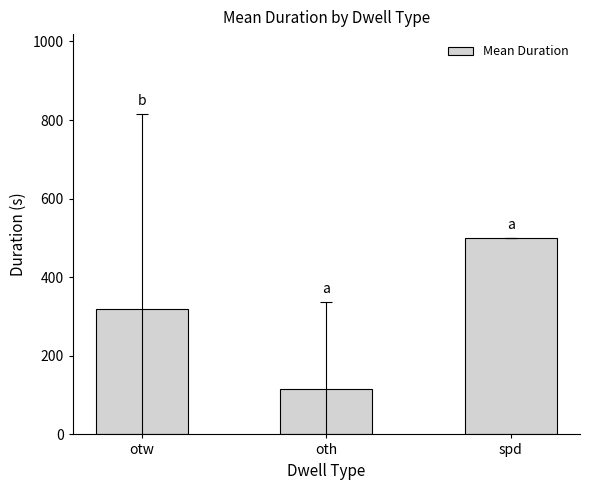

How many values are below 318?

1